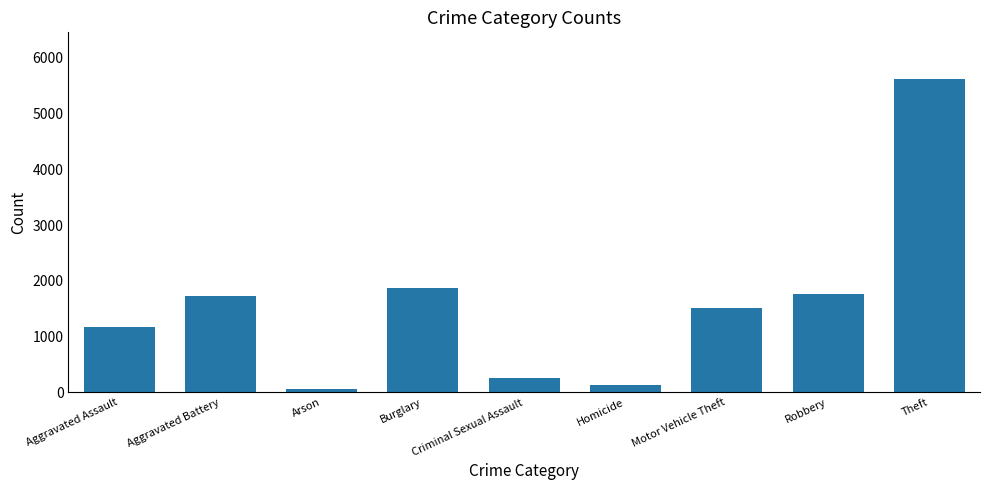

Reading left to right, list all the values displayed in this chart.

Aggravated Assault=1166	Aggravated Battery=1723	Arson=70	Burglary=1871	Criminal Sexual Assault=251	Homicide=136	Motor Vehicle Theft=1509	Robbery=1766	Theft=5613